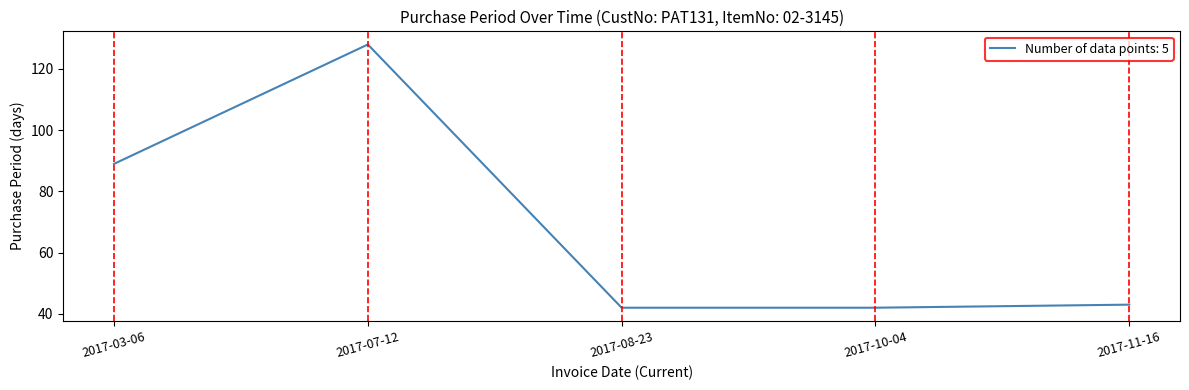

Does the chart have visible grid lines?

No